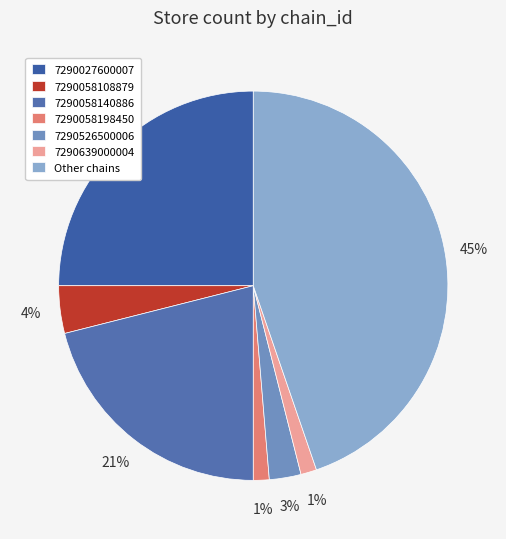

Rank the categories by value from lowest to highest.

7290058198450, 7290639000004, 7290526500006, 7290058108879, 7290058140886, 7290027600007, other